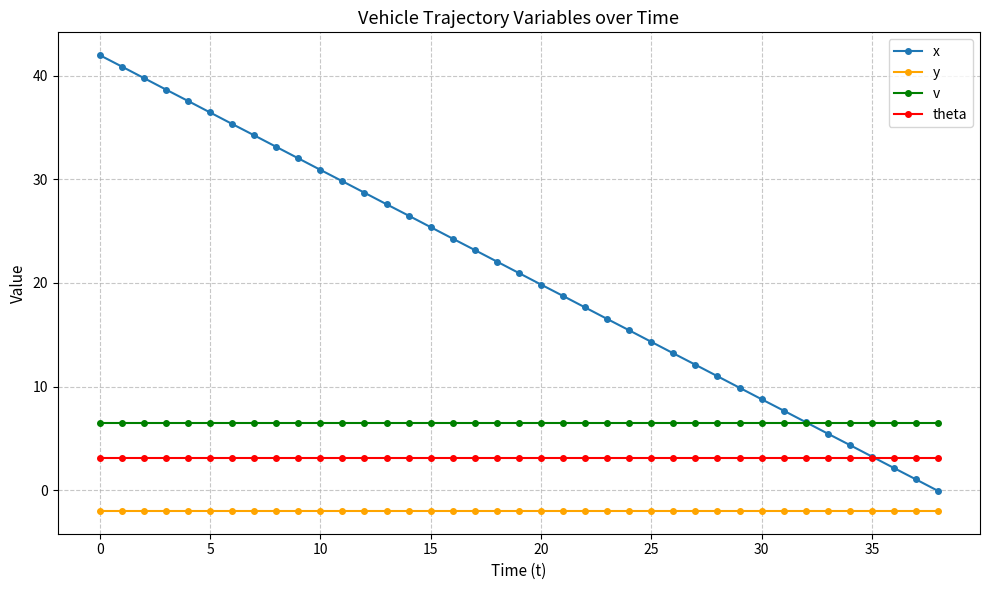

Does the chart display data point markers on the line(s)?

Yes